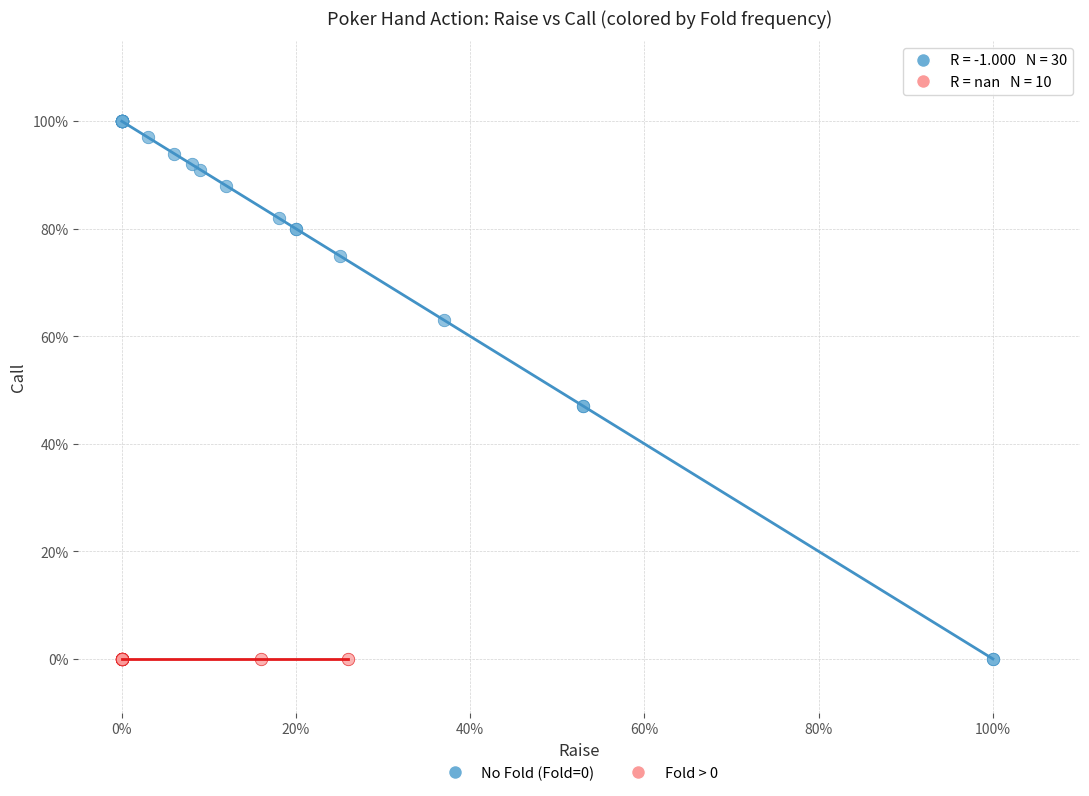

Which series contains the highest Y value?

No Fold (Fold=0)